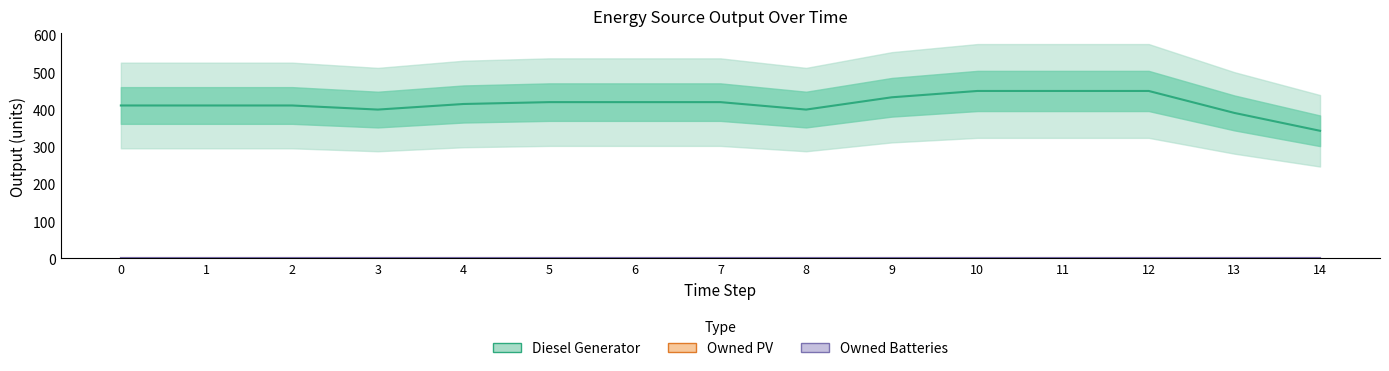

How many lines are shown in the chart?

3